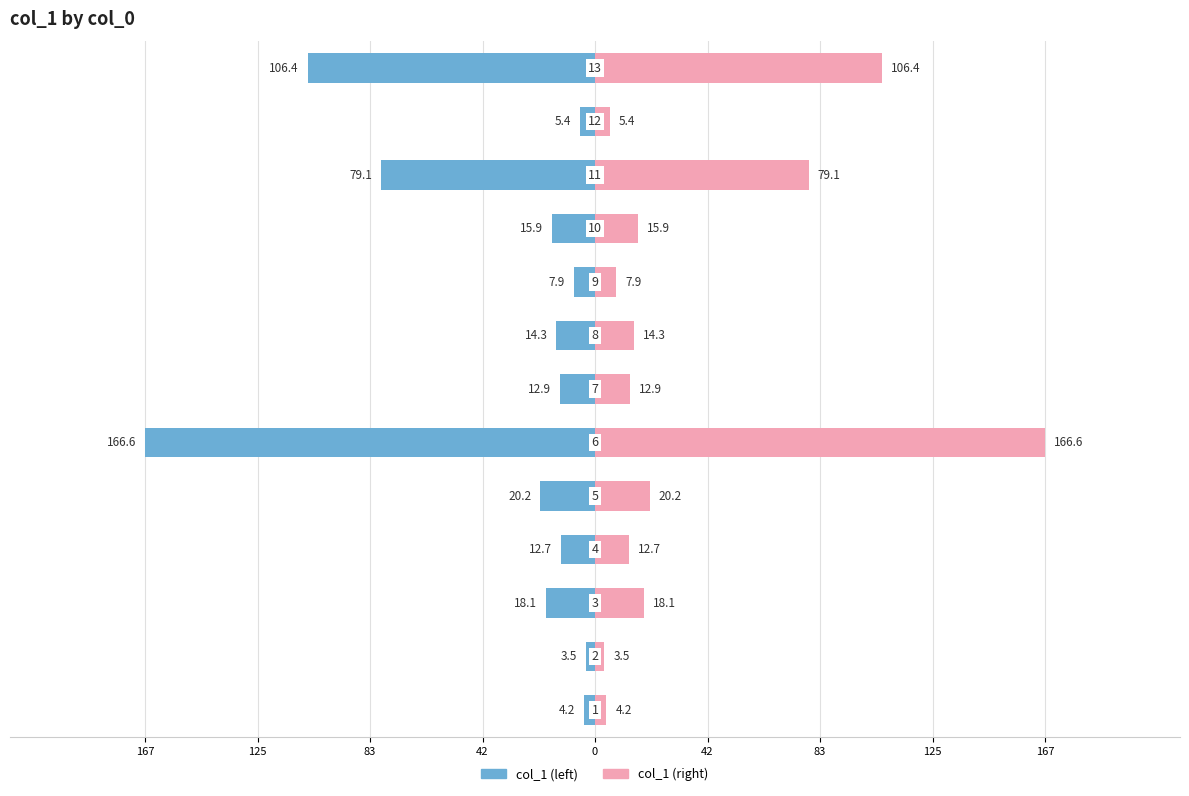

Reading left to right, transcribe all the data shown in this chart.

col_1 (left): -4.2	-3.5	-18.1	-12.7	-20.2	-166.6	-12.9	-14.3	-7.9	-15.9	-79.1	-5.4	-106.4
col_1 (right): 4.2	3.5	18.1	12.7	20.2	166.6	12.9	14.3	7.9	15.9	79.1	5.4	106.4